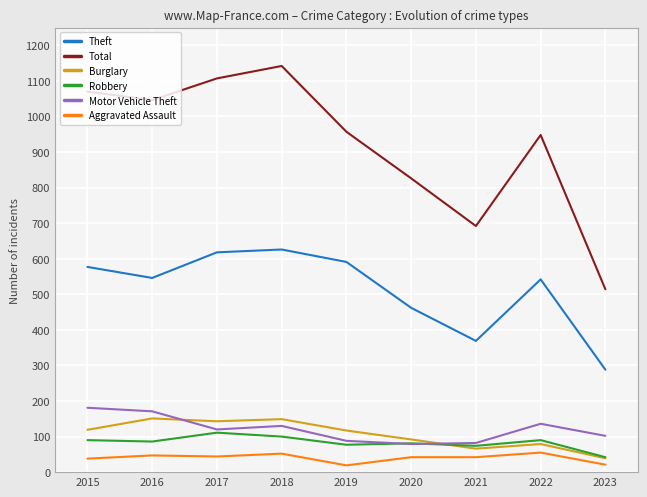

True or false: Total and Robbery cross at least once.

False